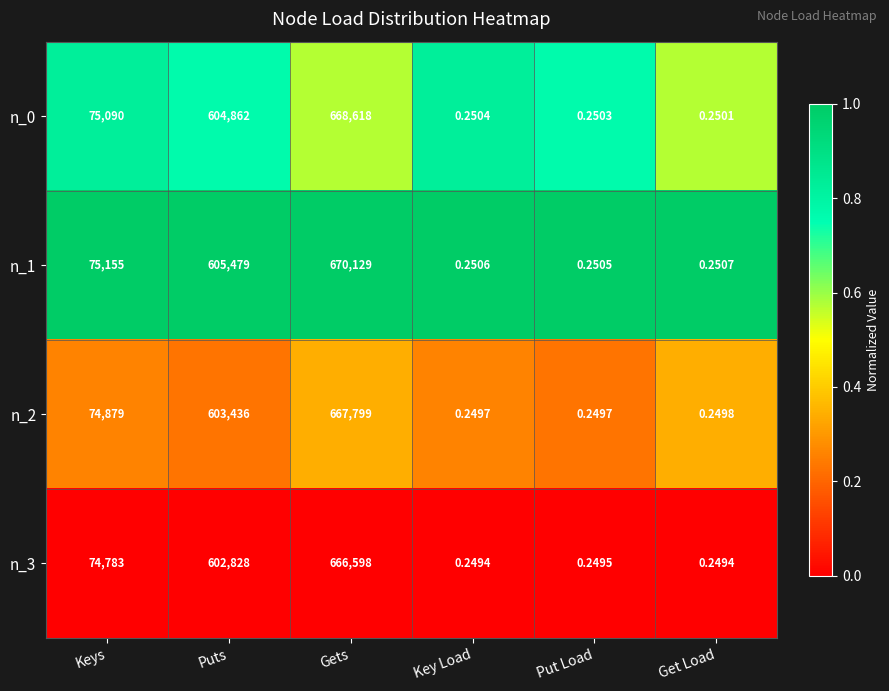

At which label is n_0 closest to 334309?

Keys